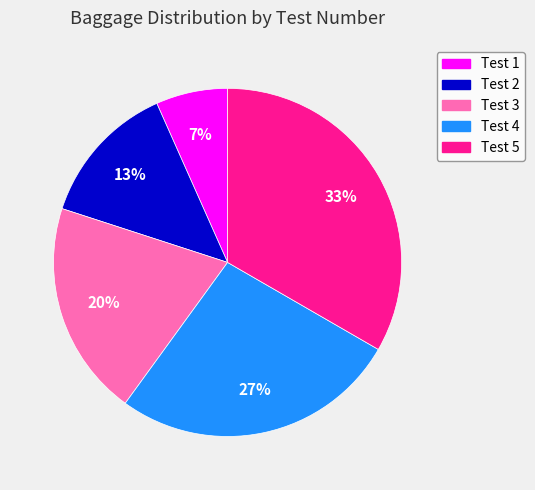

How many slices are in this pie chart?

5